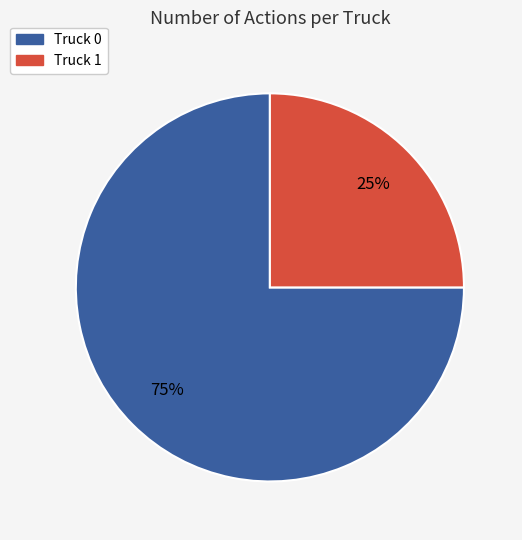

To the nearest percent, what percentage of the pie is Truck 1?

25%